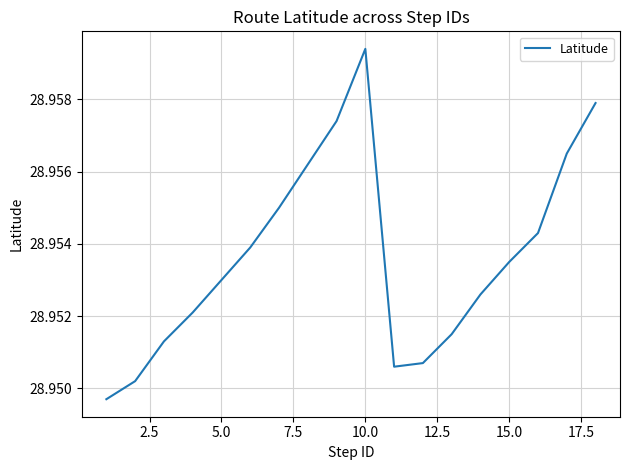

Does the chart display data point markers on the line(s)?

No